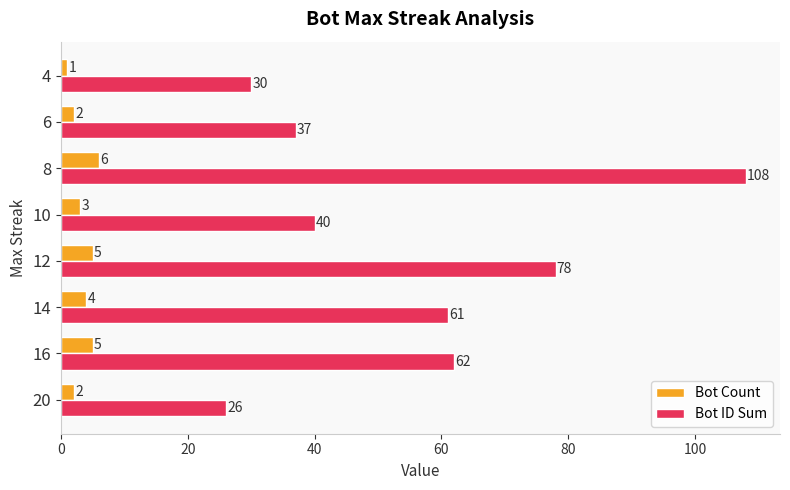

Rank the series by their average value, from highest to lowest.

Bot ID Sum, Bot Count